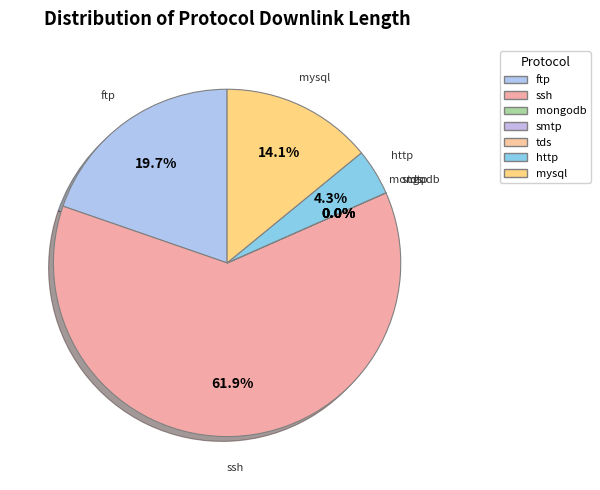

Which slice is the largest?

ssh